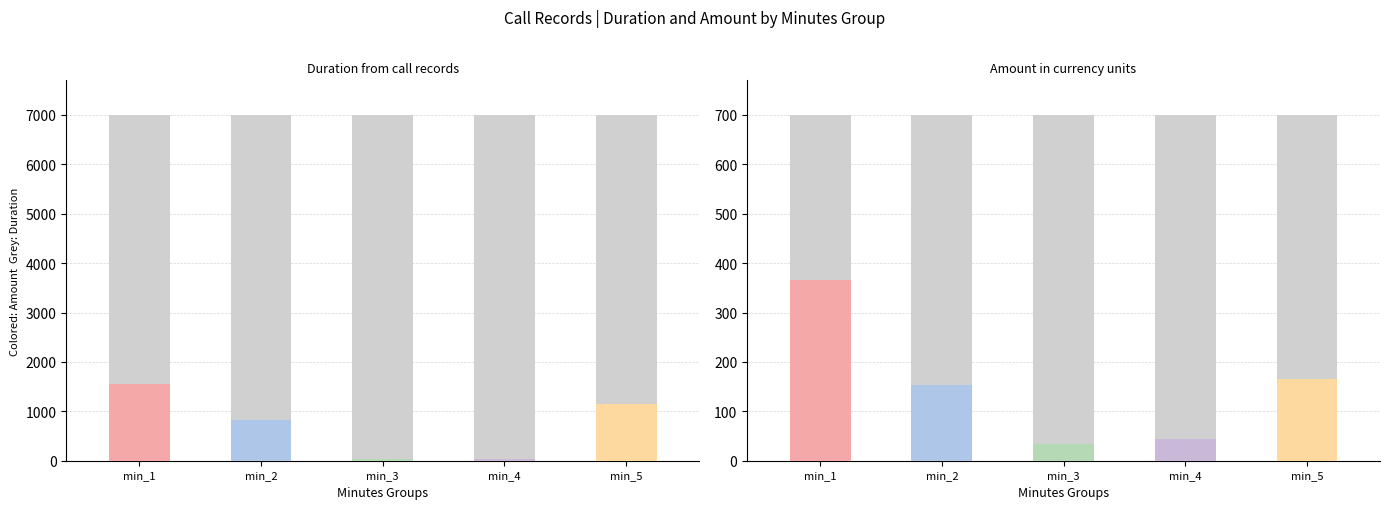

Reading right to left, list all the values displayed in this chart.

Noise ceiling (duration): min_5=7000	min_4=7000	min_3=7000	min_2=7000	min_1=7000
Noise ceiling (amount): min_5=700	min_4=700	min_3=700	min_2=700	min_1=700